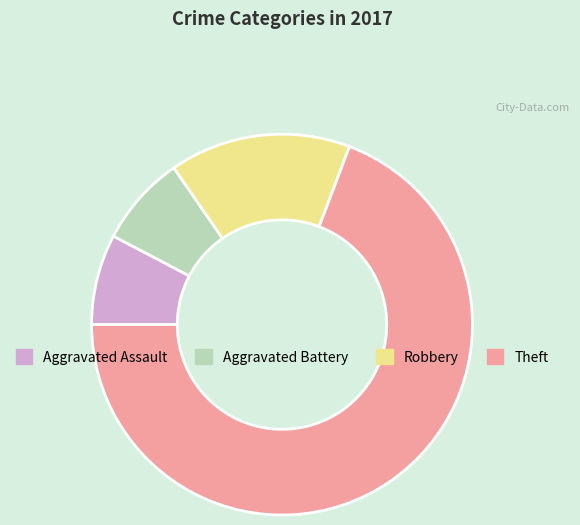

Does any single category account for the majority?

Yes